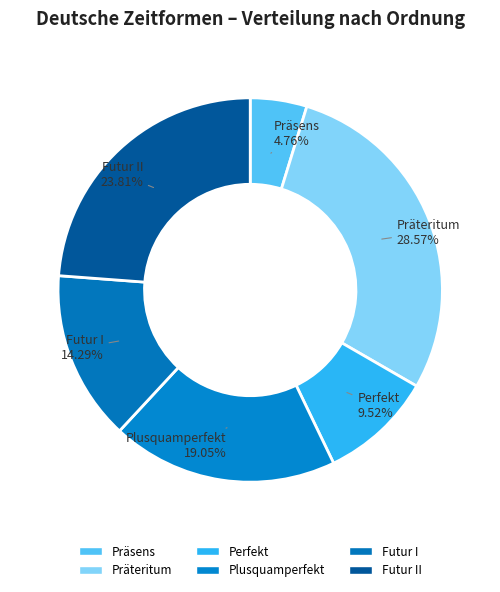

Between Futur II and Plusquamperfekt, which is larger?

Futur II